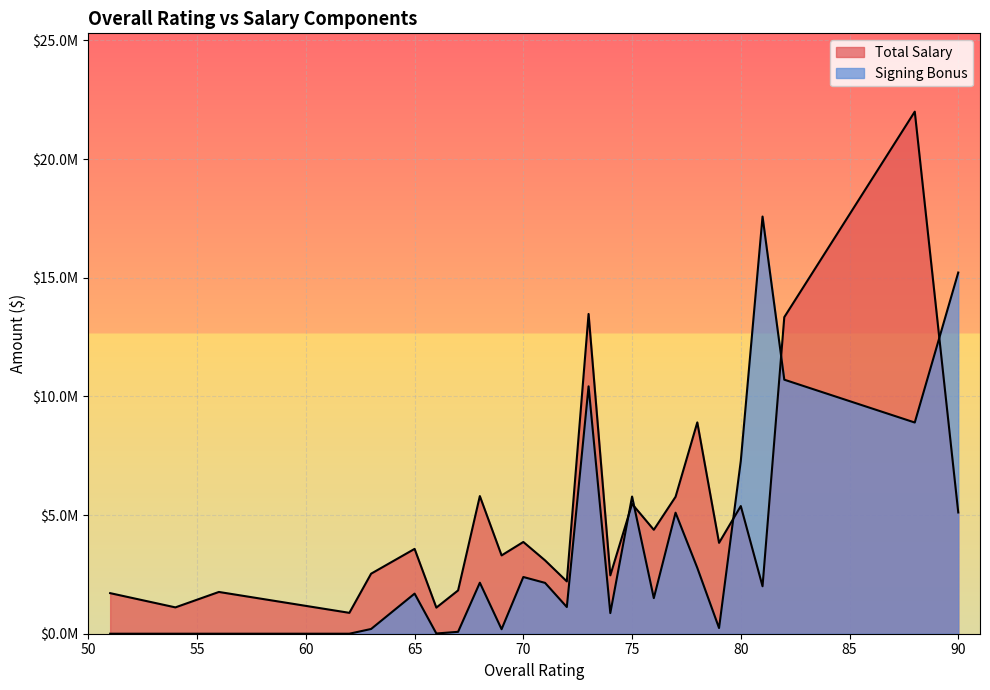

Does the chart display data point markers on the line(s)?

No